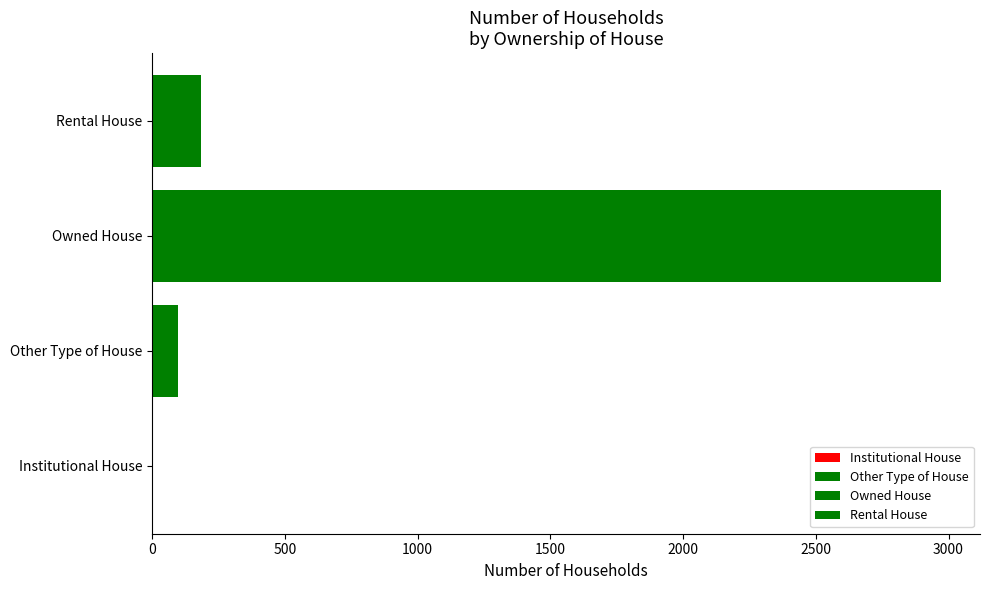

What is the value of the 3rd bar from the left?

2970